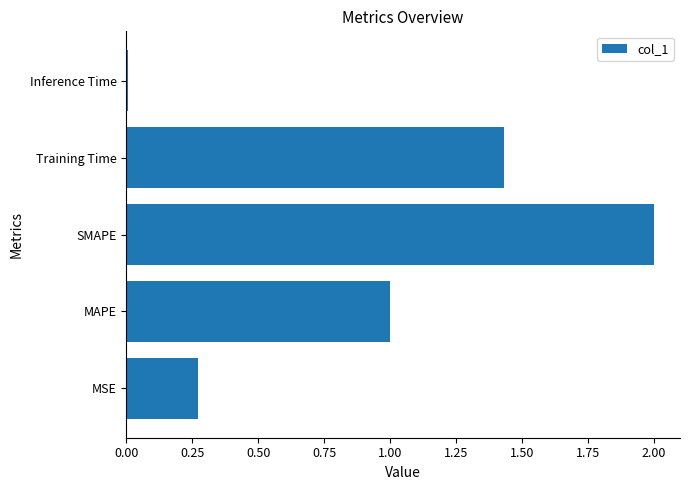

Rank the categories by value from lowest to highest.

Inference Time, MSE, MAPE, Training Time, SMAPE